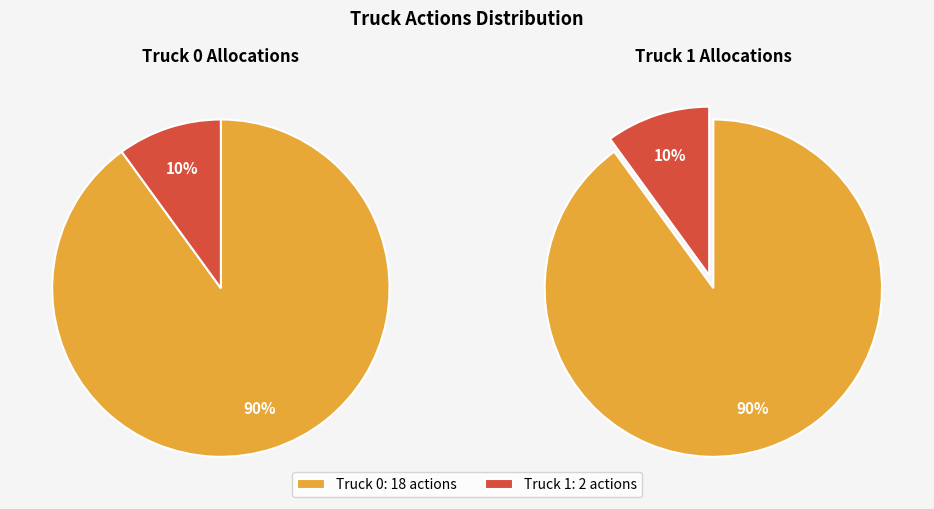

Which category has the biggest portion of the pie?

Truck 0